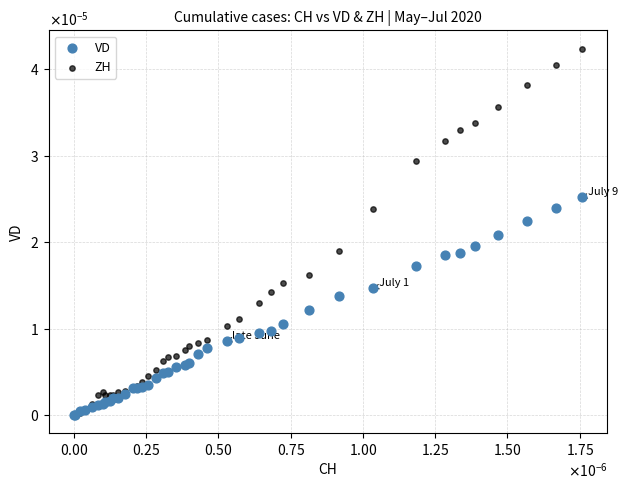

Which series reaches the maximum Y coordinate?

ZH